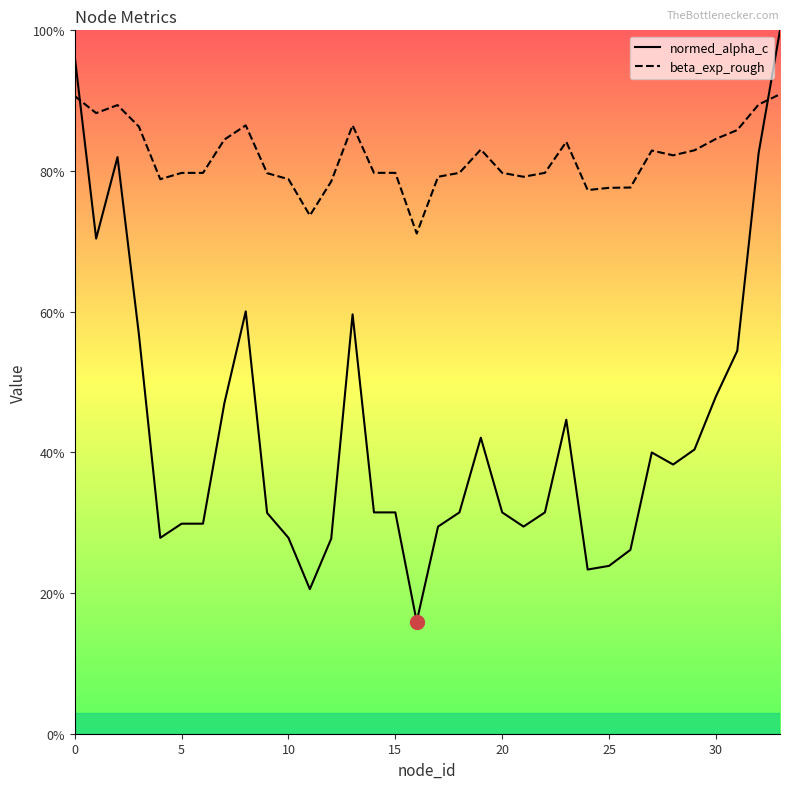

How many interior local peaks does the normed_alpha_c series have?

6